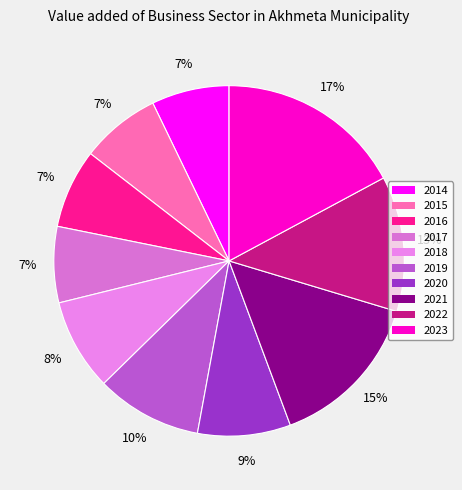

What percentage is the 2016 slice, to the nearest percent?

7%